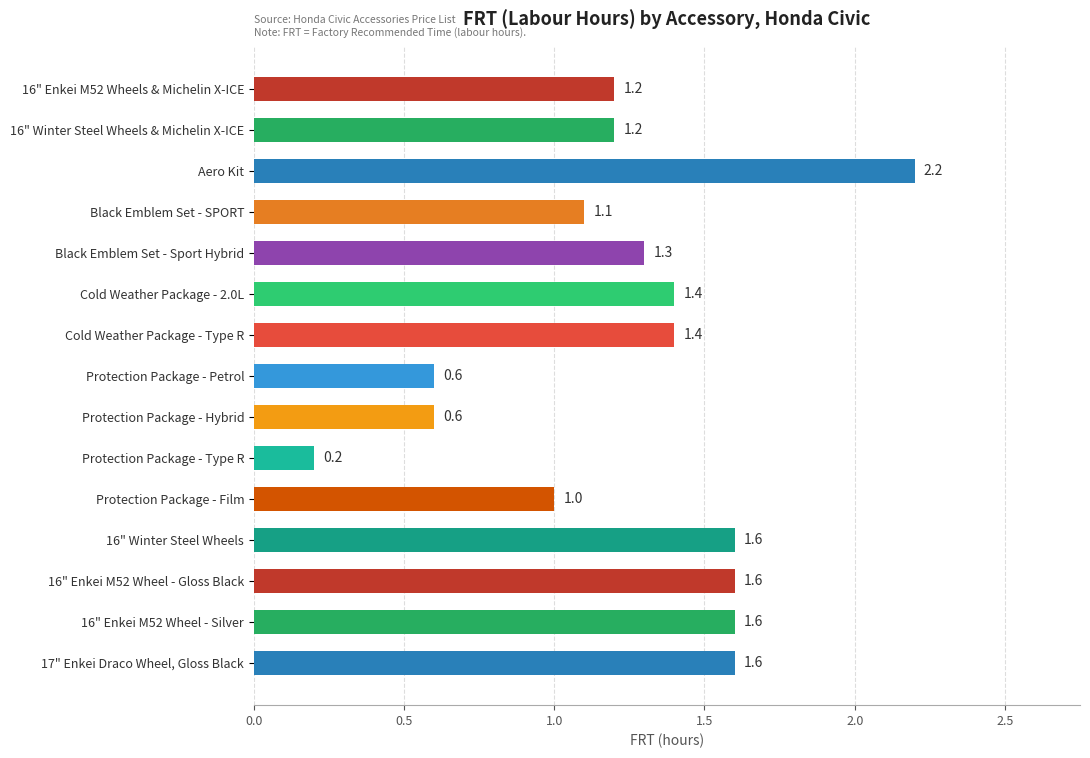

How many data points are less than 1?

3